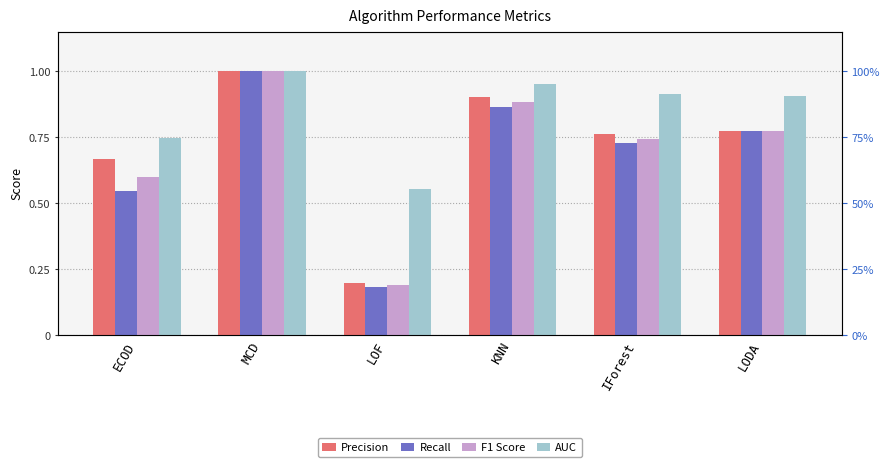

The Precision series shows 1.2 at IForest. True or false?

False